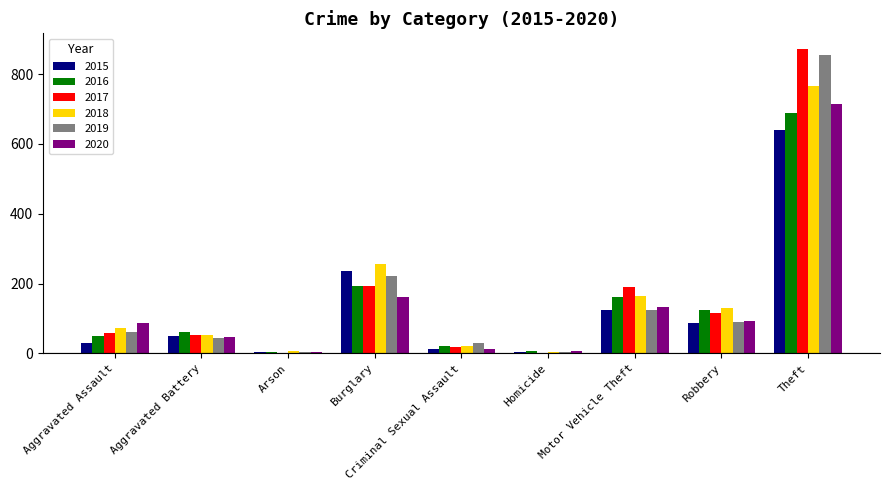

How many distinct data groups are displayed?

6